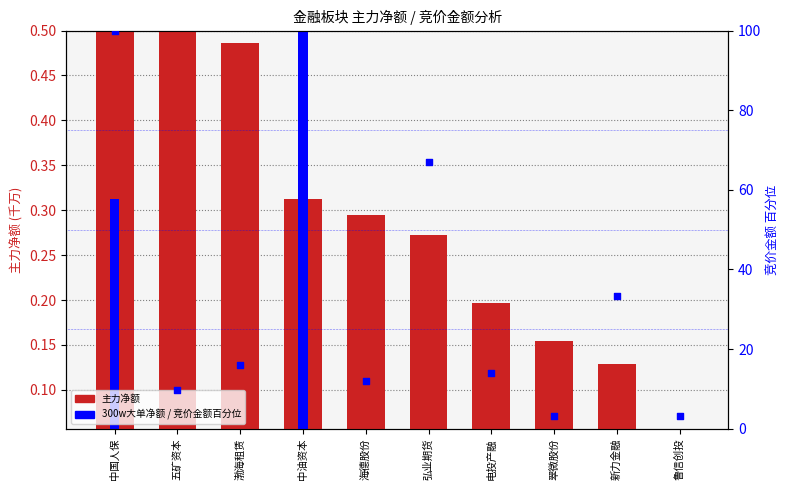

Is the value of 主力净额(千万) at 五矿资本 greater than the value of 竞价金额(百分位) at 电投产融?

No